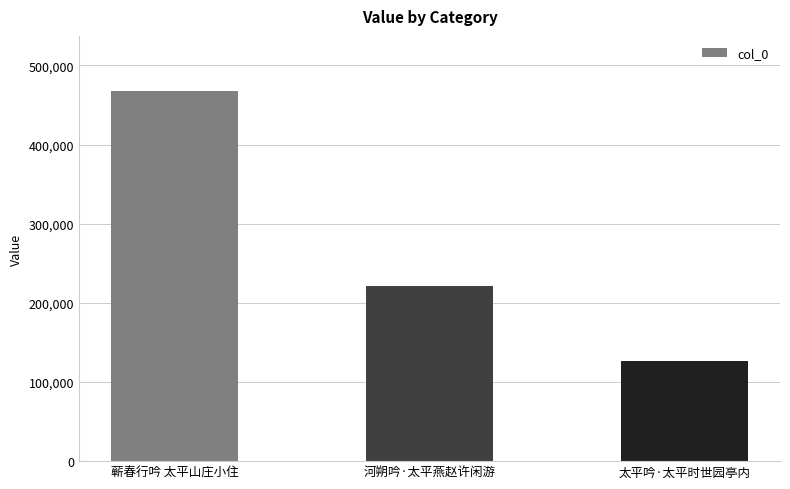

How many values are between 126188 and 467145?

3